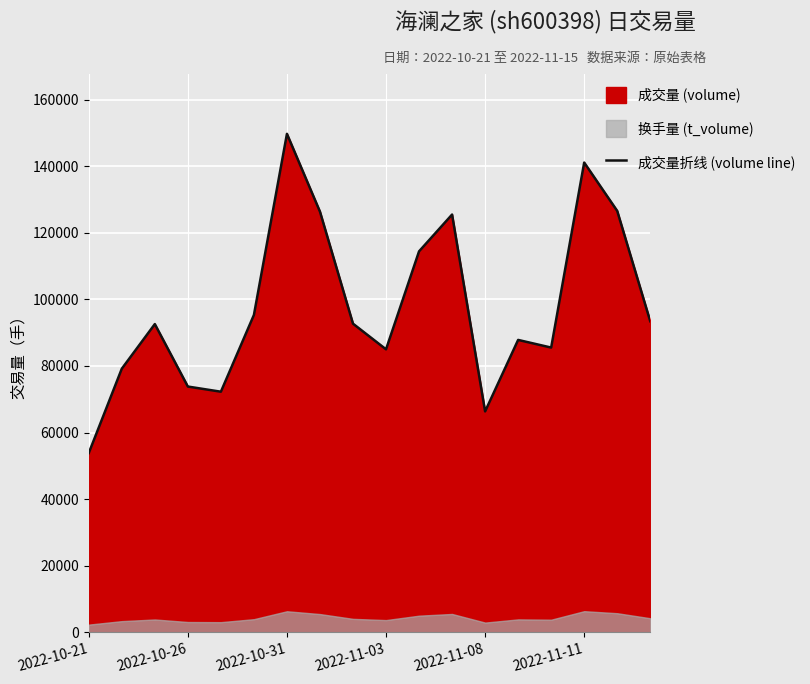

Reading left to right, what are all the values shown in this chart?

53846	79183	92584	73820	72267	95327	149749	126365	92706	85000	114438	125495	66343	87827	85526	141114	126587	93432